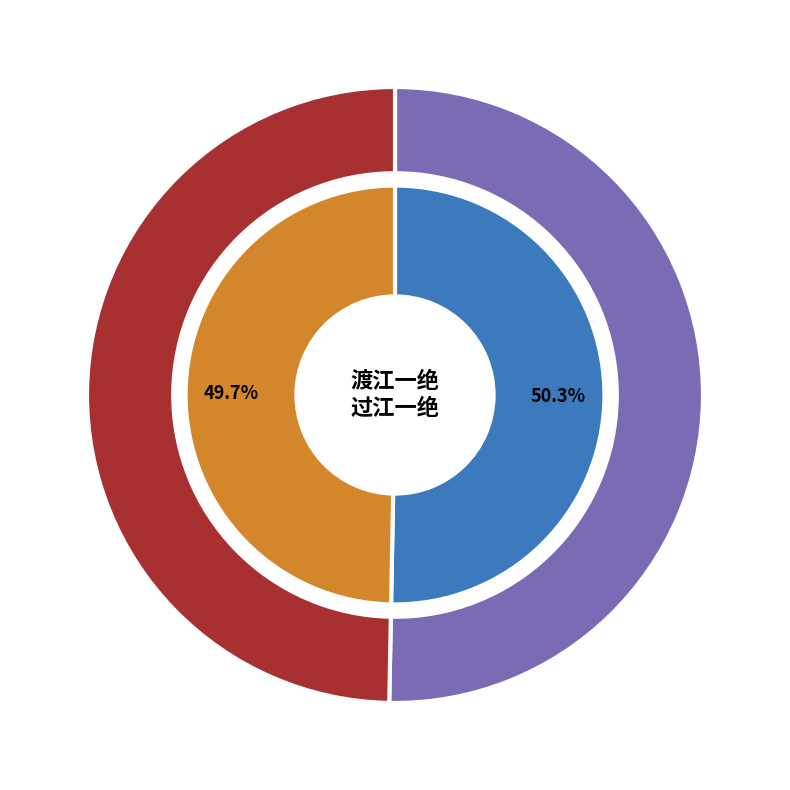

Which category has the biggest portion of the pie?

渡江一绝